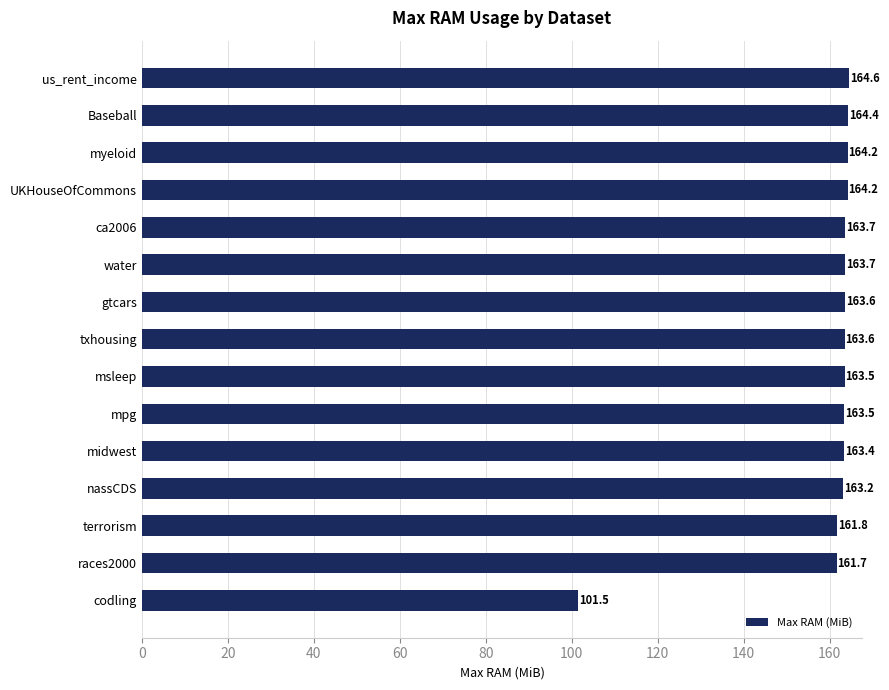

Reading bottom to top, transcribe all the data shown in this chart.

codling=101.5	races2000=161.7	terrorism=161.8	nassCDS=163.2	midwest=163.4	mpg=163.5	msleep=163.5	txhousing=163.6	gtcars=163.6	water=163.7	ca2006=163.7	UKHouseOfCommons=164.2	myeloid=164.2	Baseball=164.4	us_rent_income=164.6